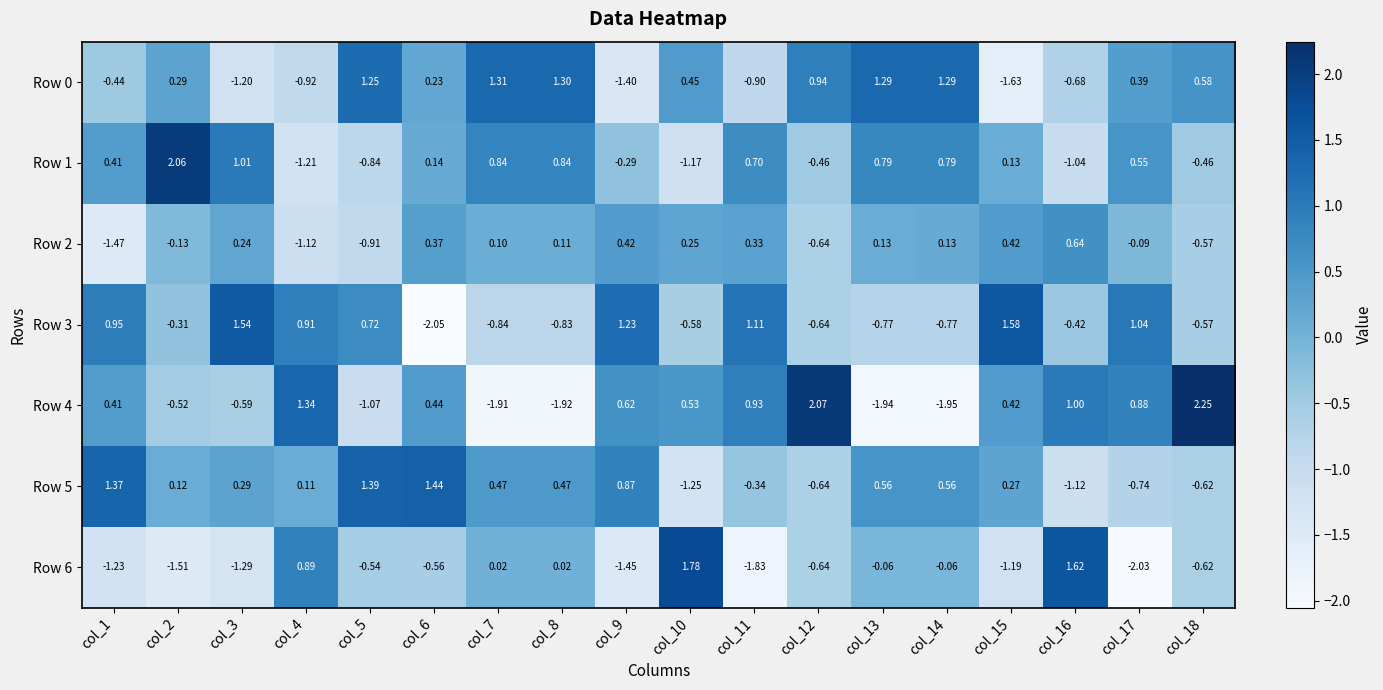

Which label corresponds to the largest value in the chart?

col_18